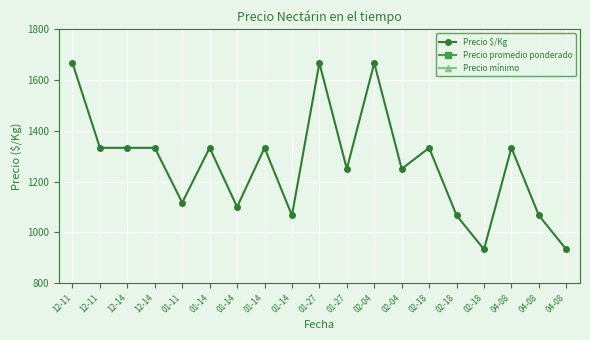

Reading right to left, list all the values displayed in this chart.

Precio $/Kg: 933	1067	1333	933	1067	1333	1250	1667	1250	1667	1067	1333	1100	1333	1117	1333	1333	1333	1667
Precio promedio ponderado: 14000	16000	20000	14000	16000	20000	15000	20000	15000	20000	16000	20000	16500	20000	16750	20000	20000	20000	25000
Precio mínimo: 14000	16000	20000	14000	16000	20000	15000	20000	15000	20000	16000	20000	16000	20000	16500	20000	20000	20000	25000